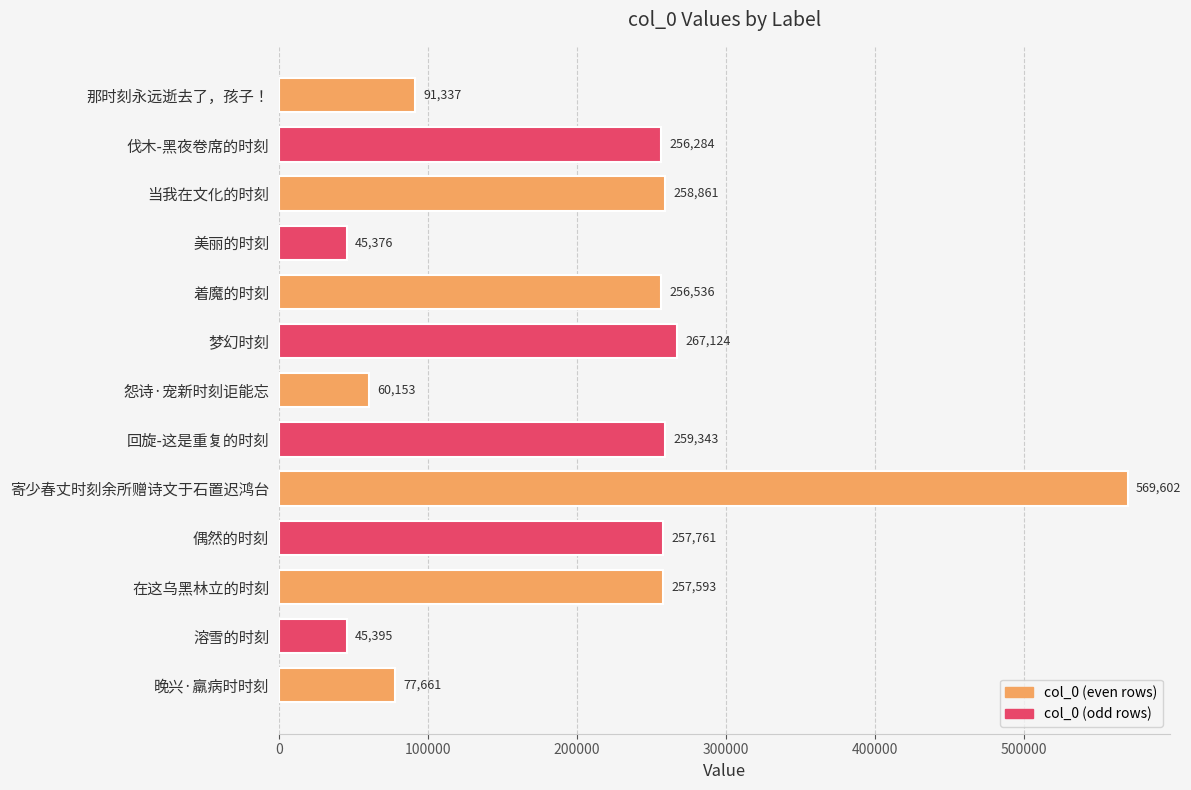

What is the change in value from 着魔的时刻 to 晚兴·羸病时时刻?

-178875